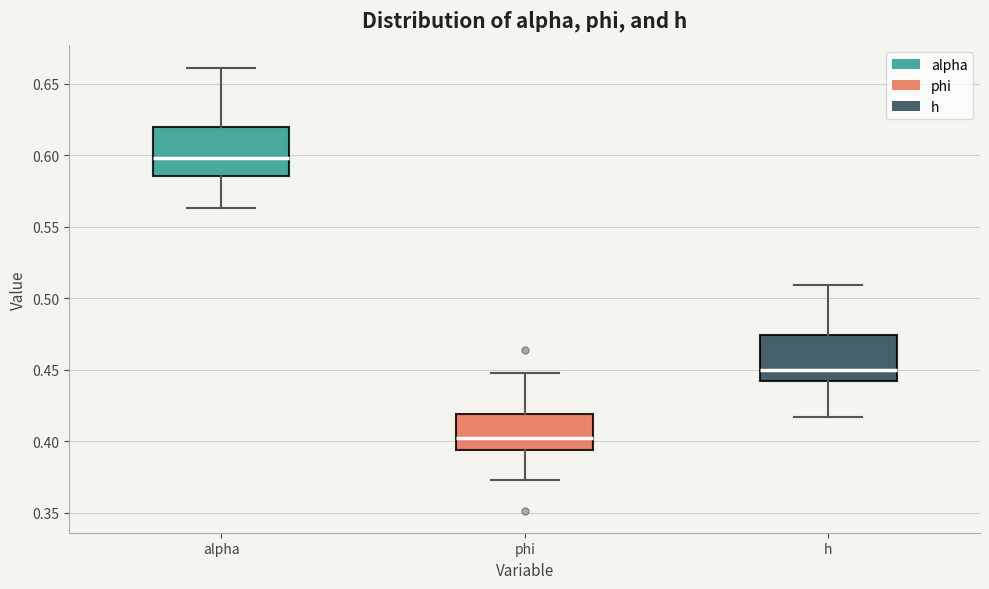

Reading left to right, read every box against the y-axis: the position of its median line, the range the box covers, and the ends of its whiskers. The values are not printed on the chart, so give them approximately, as read against the axis.

alpha: median 0.600, box 0.585 to 0.620, whiskers 0.565 to 0.660
phi: median 0.400, box 0.395 to 0.420, whiskers 0.375 to 0.450
h: median 0.450, box 0.440 to 0.475, whiskers 0.415 to 0.510